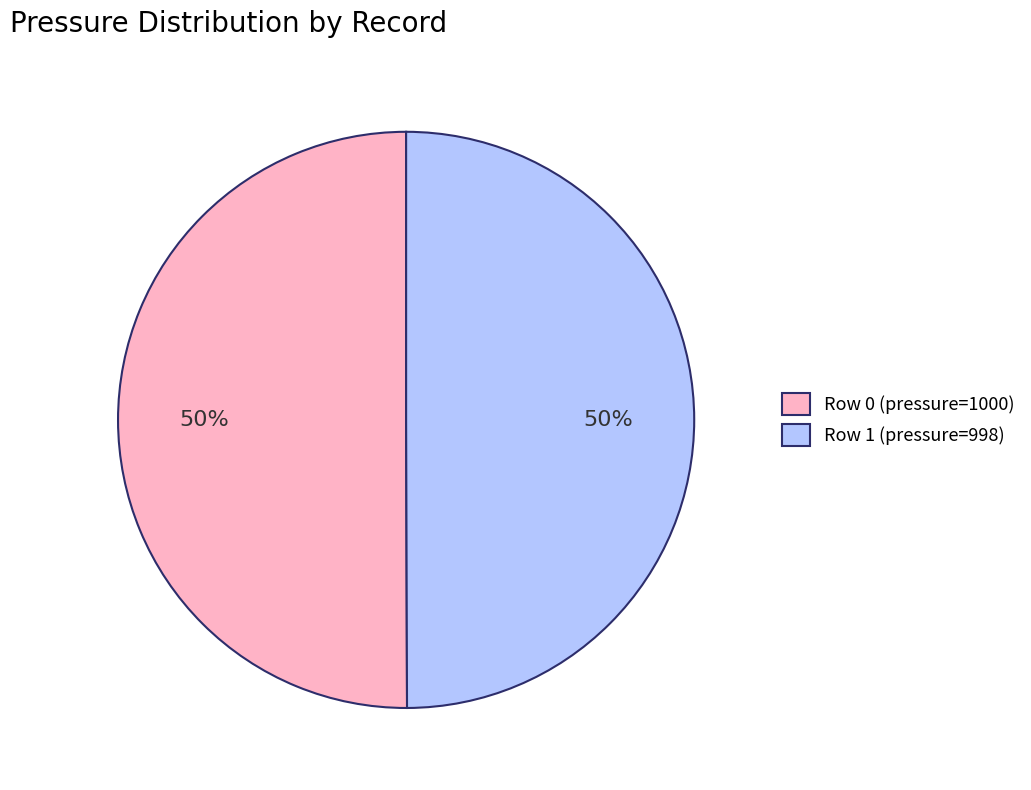

What percentage is the Row 1 (pressure=998) slice, to the nearest percent?

50%